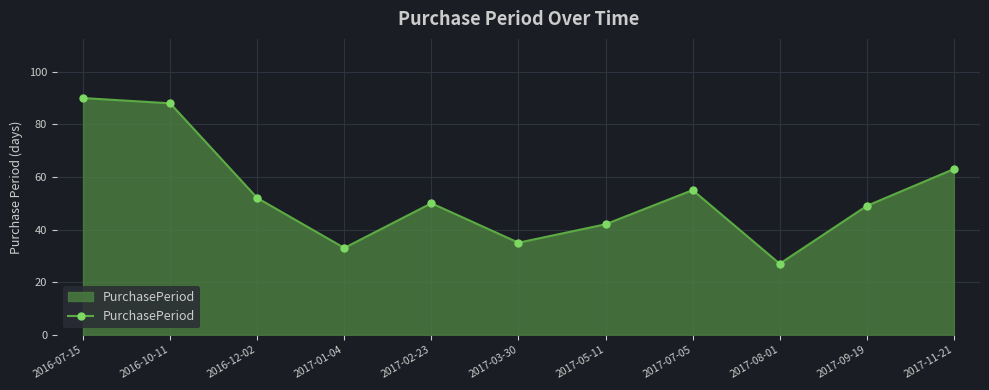

Count the number of categories in the chart.

11